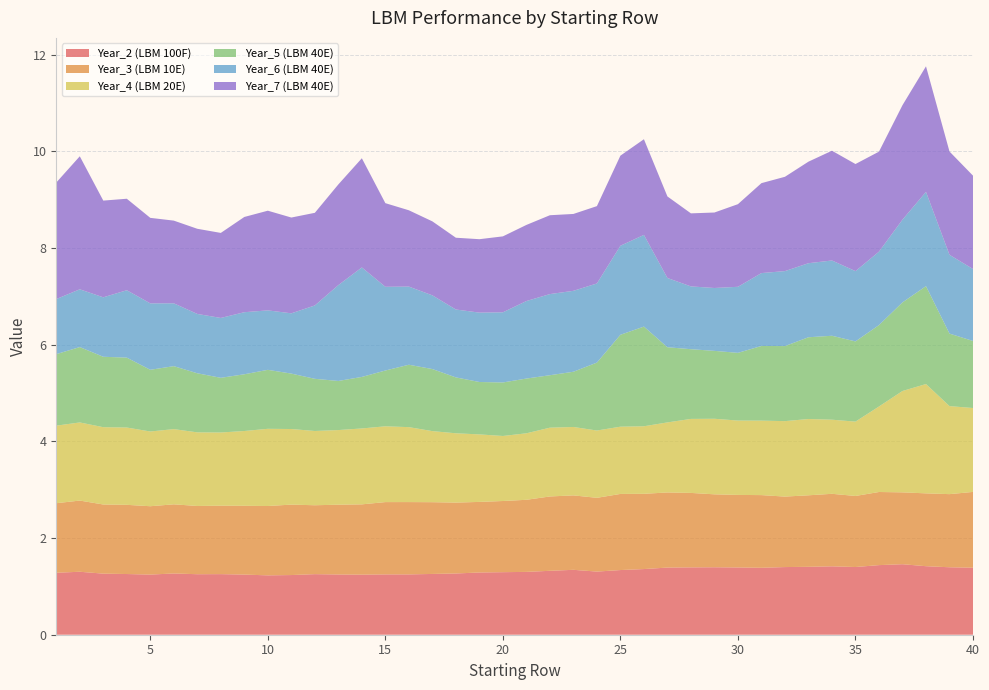

Reading left to right, transcribe all the data shown in this chart.

Year_2 (LBM 100F): 1=1.3	2=1.3	3=1.3	4=1.3	5=1.2	6=1.3	7=1.3	8=1.3	9=1.2	10=1.2	11=1.2	12=1.3	13=1.2	14=1.2	15=1.2	16=1.2	17=1.3	18=1.3	19=1.3	20=1.3	21=1.3	22=1.3	23=1.3	24=1.3	25=1.3	26=1.4	27=1.4	28=1.4	29=1.4	30=1.4	31=1.4	32=1.4	33=1.4	34=1.4	35=1.4	36=1.4	37=1.5	38=1.4	39=1.4	40=1.4
Year_3 (LBM 10E): 1=1.4	2=1.5	3=1.4	4=1.4	5=1.4	6=1.4	7=1.4	8=1.4	9=1.4	10=1.4	11=1.5	12=1.4	13=1.4	14=1.5	15=1.5	16=1.5	17=1.5	18=1.5	19=1.5	20=1.5	21=1.5	22=1.5	23=1.5	24=1.5	25=1.6	26=1.6	27=1.6	28=1.5	29=1.5	30=1.5	31=1.5	32=1.5	33=1.5	34=1.5	35=1.5	36=1.5	37=1.5	38=1.5	39=1.5	40=1.6
Year_4 (LBM 20E): 1=1.6	2=1.6	3=1.6	4=1.6	5=1.5	6=1.6	7=1.5	8=1.5	9=1.5	10=1.6	11=1.6	12=1.5	13=1.5	14=1.6	15=1.6	16=1.5	17=1.5	18=1.4	19=1.4	20=1.3	21=1.4	22=1.4	23=1.4	24=1.4	25=1.4	26=1.4	27=1.4	28=1.5	29=1.6	30=1.5	31=1.5	32=1.6	33=1.6	34=1.5	35=1.5	36=1.8	37=2.1	38=2.3	39=1.8	40=1.7
Year_5 (LBM 40E): 1=1.5	2=1.6	3=1.5	4=1.4	5=1.3	6=1.3	7=1.2	8=1.1	9=1.2	10=1.2	11=1.1	12=1.1	13=1.0	14=1.1	15=1.2	16=1.3	17=1.3	18=1.2	19=1.1	20=1.1	21=1.1	22=1.1	23=1.1	24=1.4	25=1.9	26=2.1	27=1.6	28=1.4	29=1.4	30=1.4	31=1.5	32=1.6	33=1.7	34=1.7	35=1.7	36=1.7	37=1.8	38=2.0	39=1.5	40=1.4
Year_6 (LBM 40E): 1=1.1	2=1.2	3=1.2	4=1.4	5=1.4	6=1.3	7=1.2	8=1.2	9=1.3	10=1.2	11=1.2	12=1.5	13=2.0	14=2.3	15=1.7	16=1.6	17=1.5	18=1.4	19=1.4	20=1.5	21=1.6	22=1.7	23=1.7	24=1.6	25=1.8	26=1.9	27=1.4	28=1.3	29=1.3	30=1.4	31=1.5	32=1.6	33=1.5	34=1.6	35=1.5	36=1.5	37=1.7	38=1.9	39=1.6	40=1.5
Year_7 (LBM 40E): 1=2.4	2=2.8	3=2.0	4=1.9	5=1.8	6=1.7	7=1.8	8=1.8	9=2.0	10=2.1	11=2.0	12=1.9	13=2.1	14=2.3	15=1.7	16=1.6	17=1.5	18=1.5	19=1.5	20=1.6	21=1.6	22=1.6	23=1.6	24=1.6	25=1.9	26=2.0	27=1.7	28=1.5	29=1.6	30=1.7	31=1.9	32=2.0	33=2.1	34=2.3	35=2.2	36=2.1	37=2.4	38=2.6	39=2.1	40=1.9